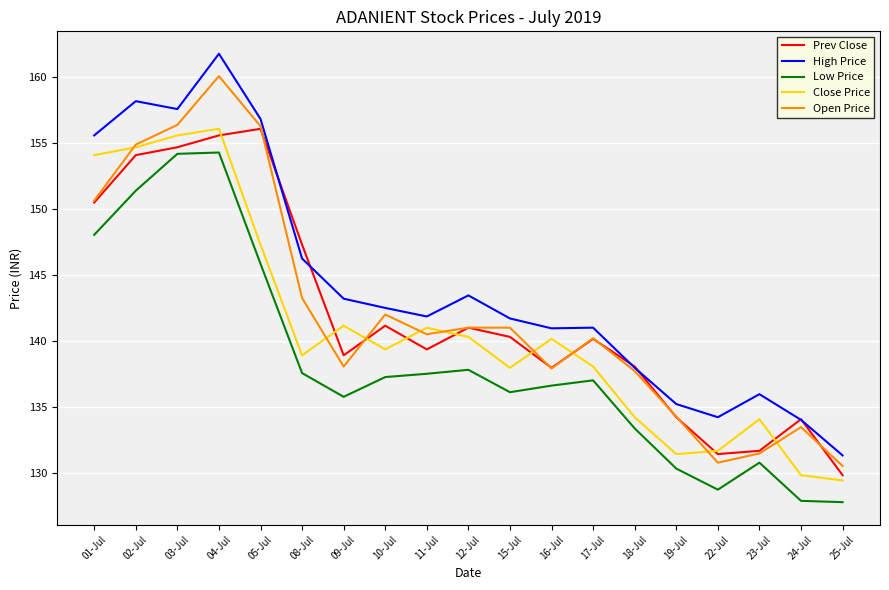

Is the value of Prev Close at 03-Jul greater than the value of Open Price at 03-Jul?

No